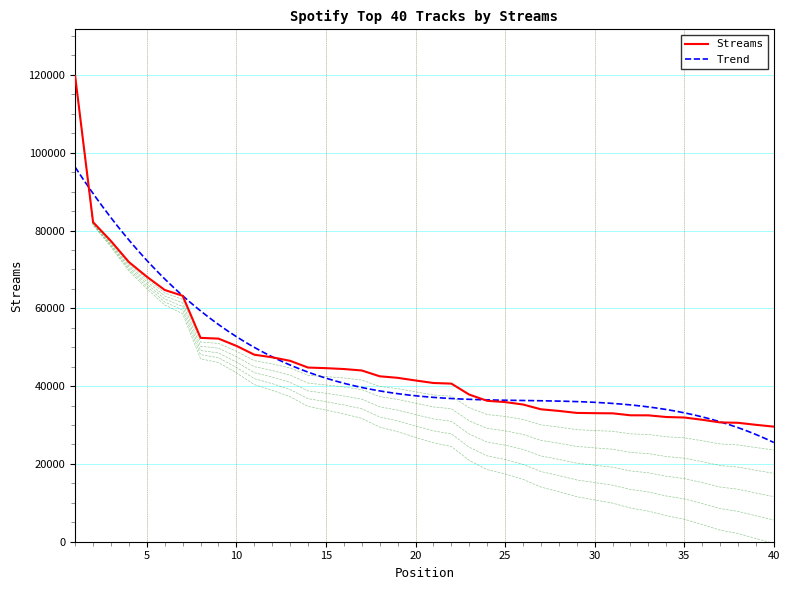

What is the value of the 3rd point from the left?

77293